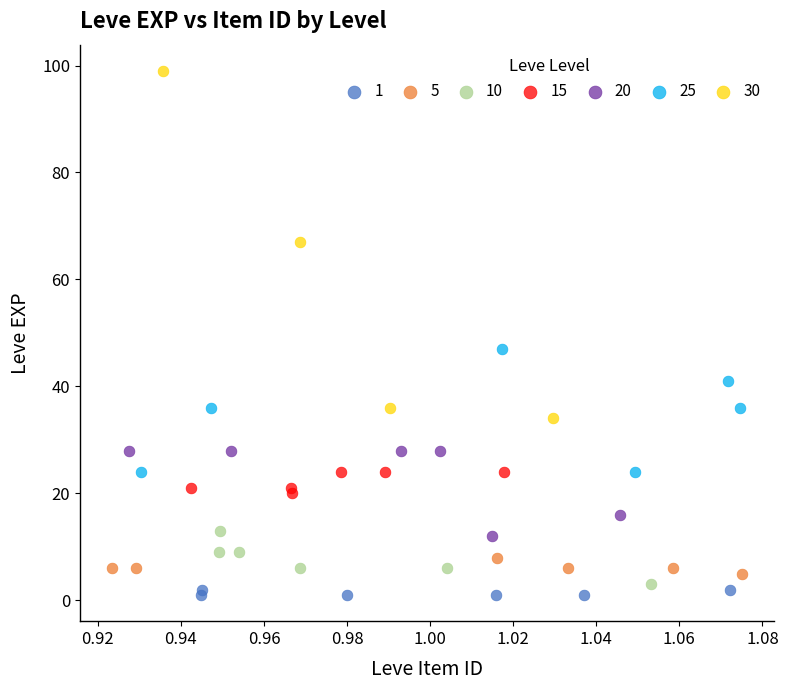

Which series has the widest spread of Y values?

30